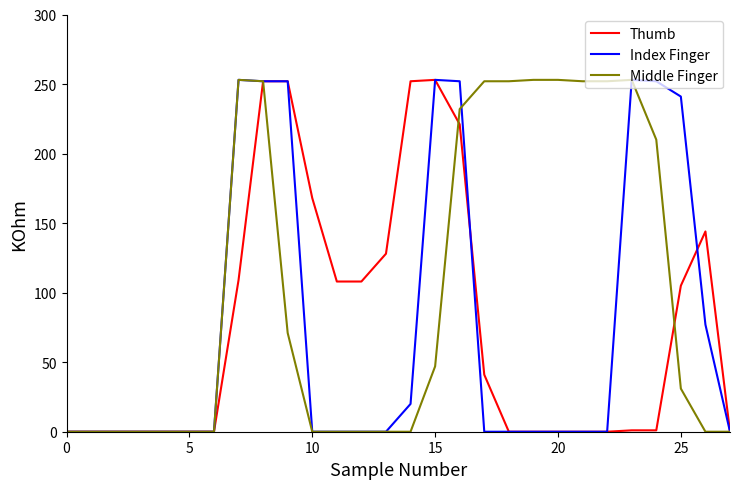

True or false: Middle Finger and Thumb cross at least once.

True